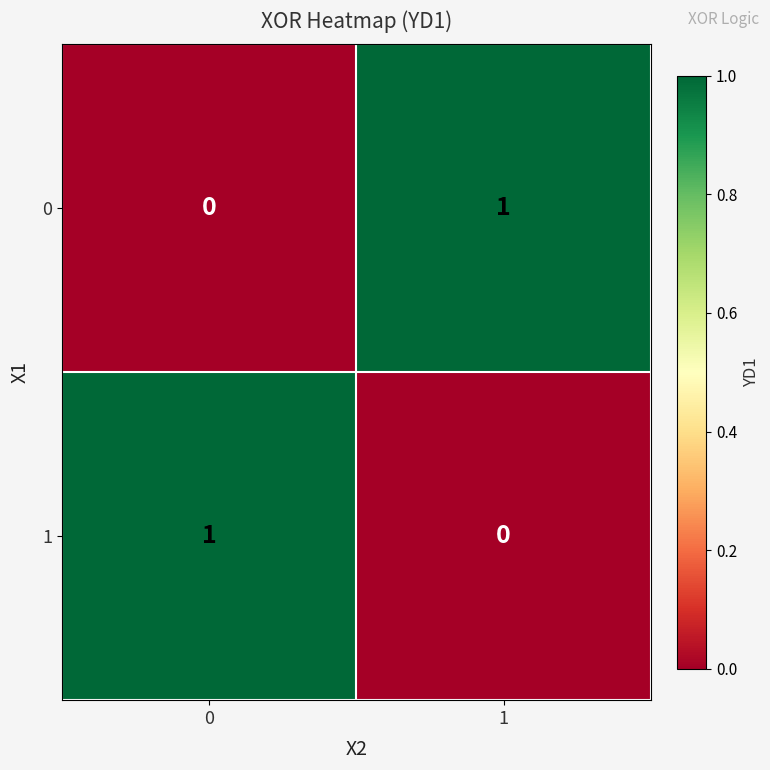

The value of 0 at 0 is -1. True or false?

False